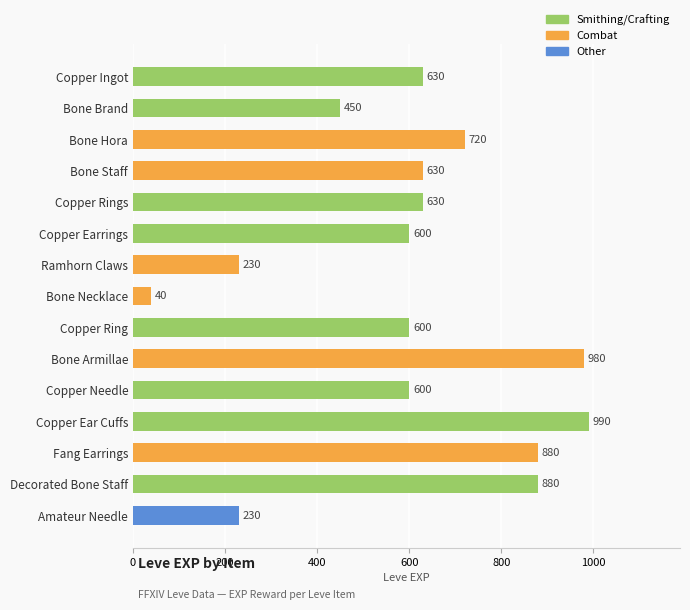

Are the bars horizontal?

Yes